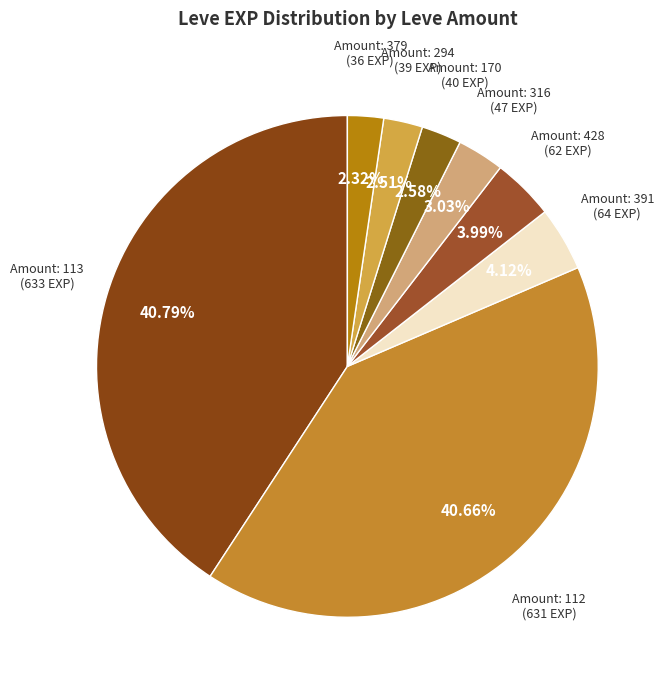

How many slices are in this pie chart?

8